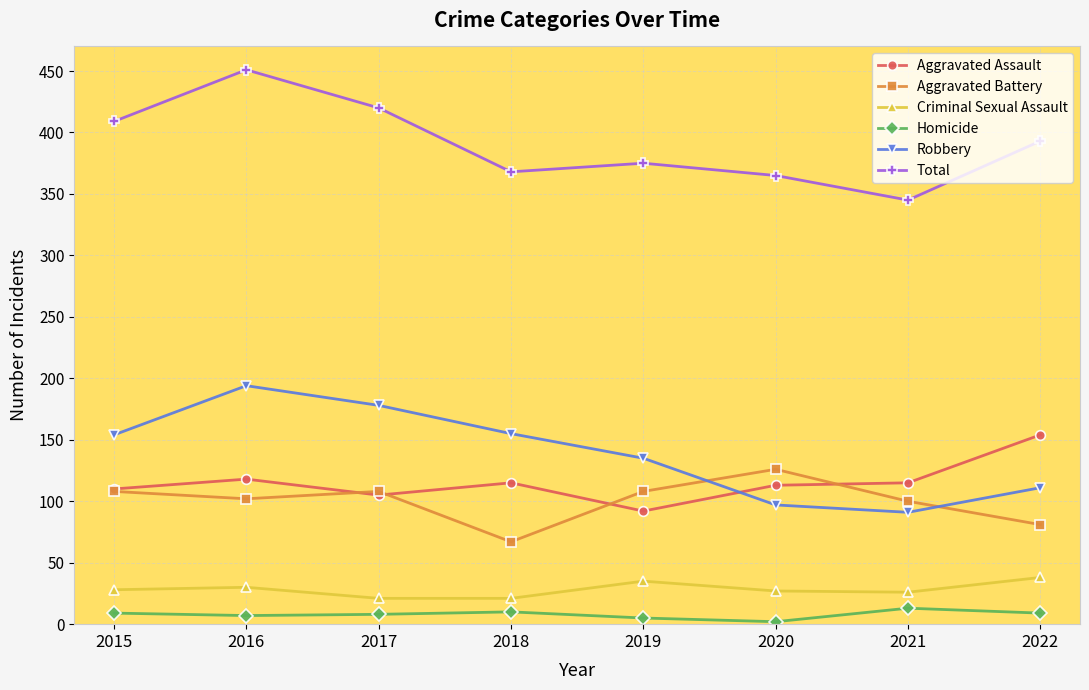

Between 2017 and 2020, which series saw the biggest shift?

Robbery